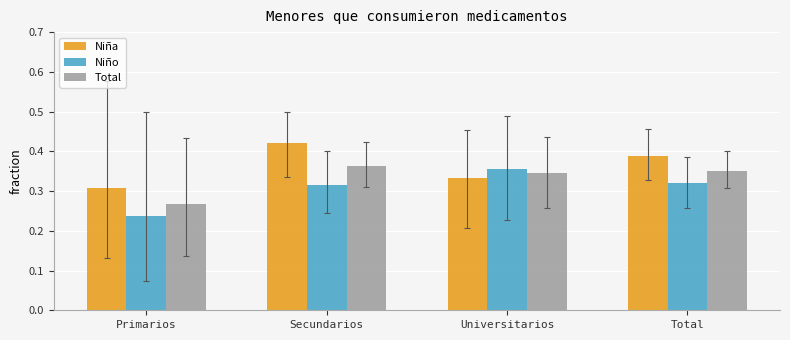

The Total series shows 0.1 at Primarios. True or false?

False